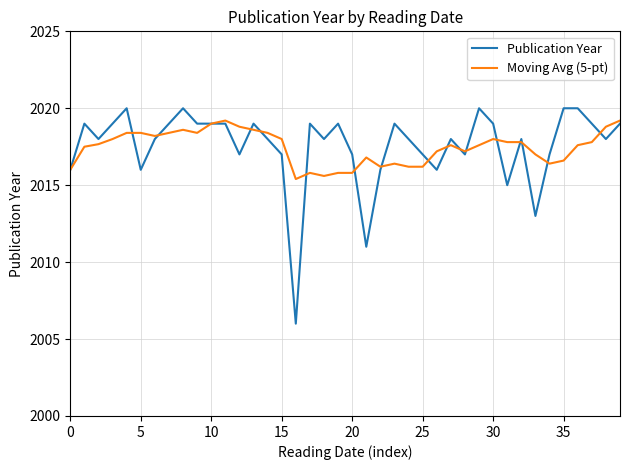

True or false: Publication Year and Moving Avg (5-pt) cross at least once.

True